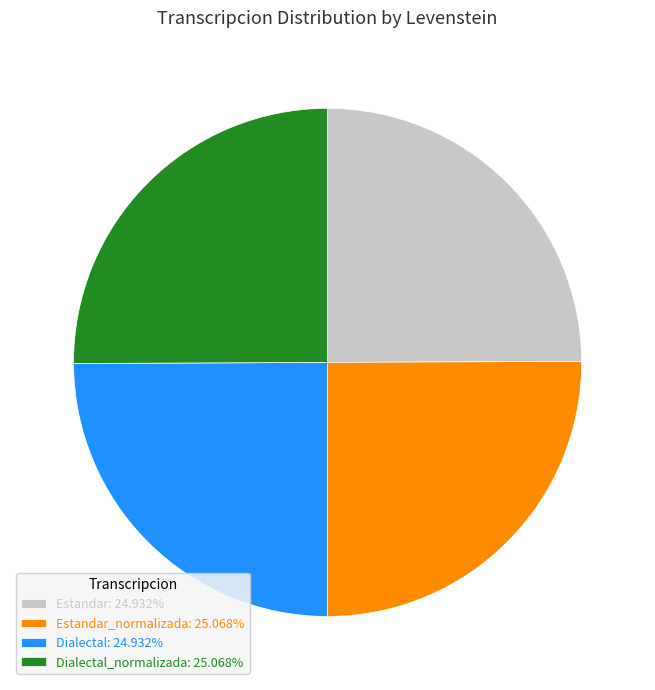

Is Dialectal: 24.932% the majority of the pie?

No